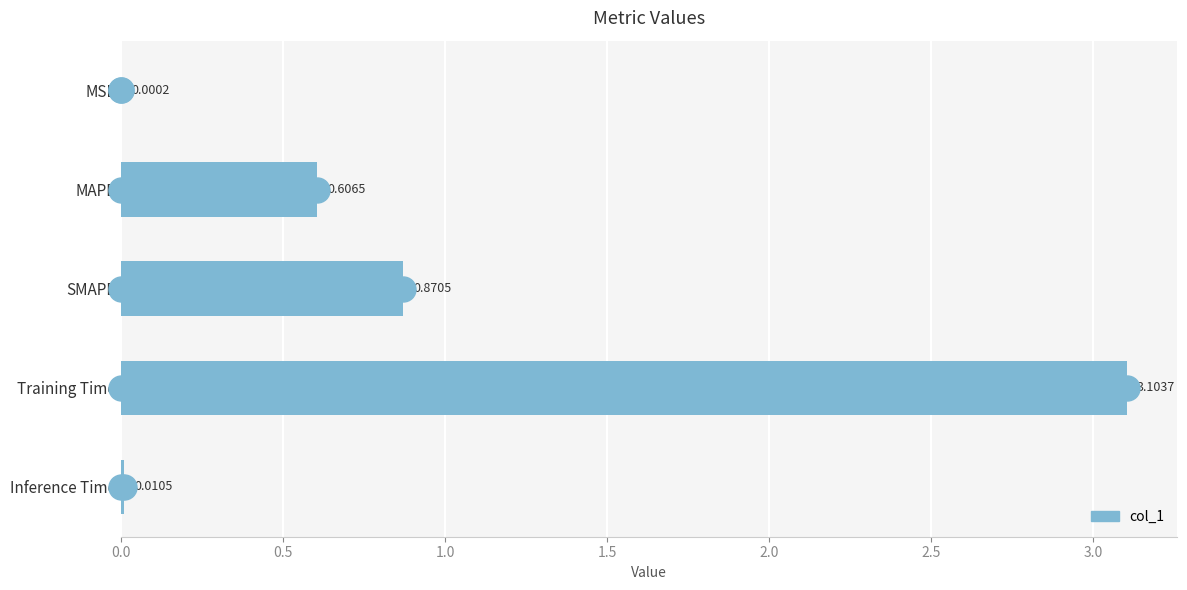

What is the change in value from MSE to Training Time?

+3.1